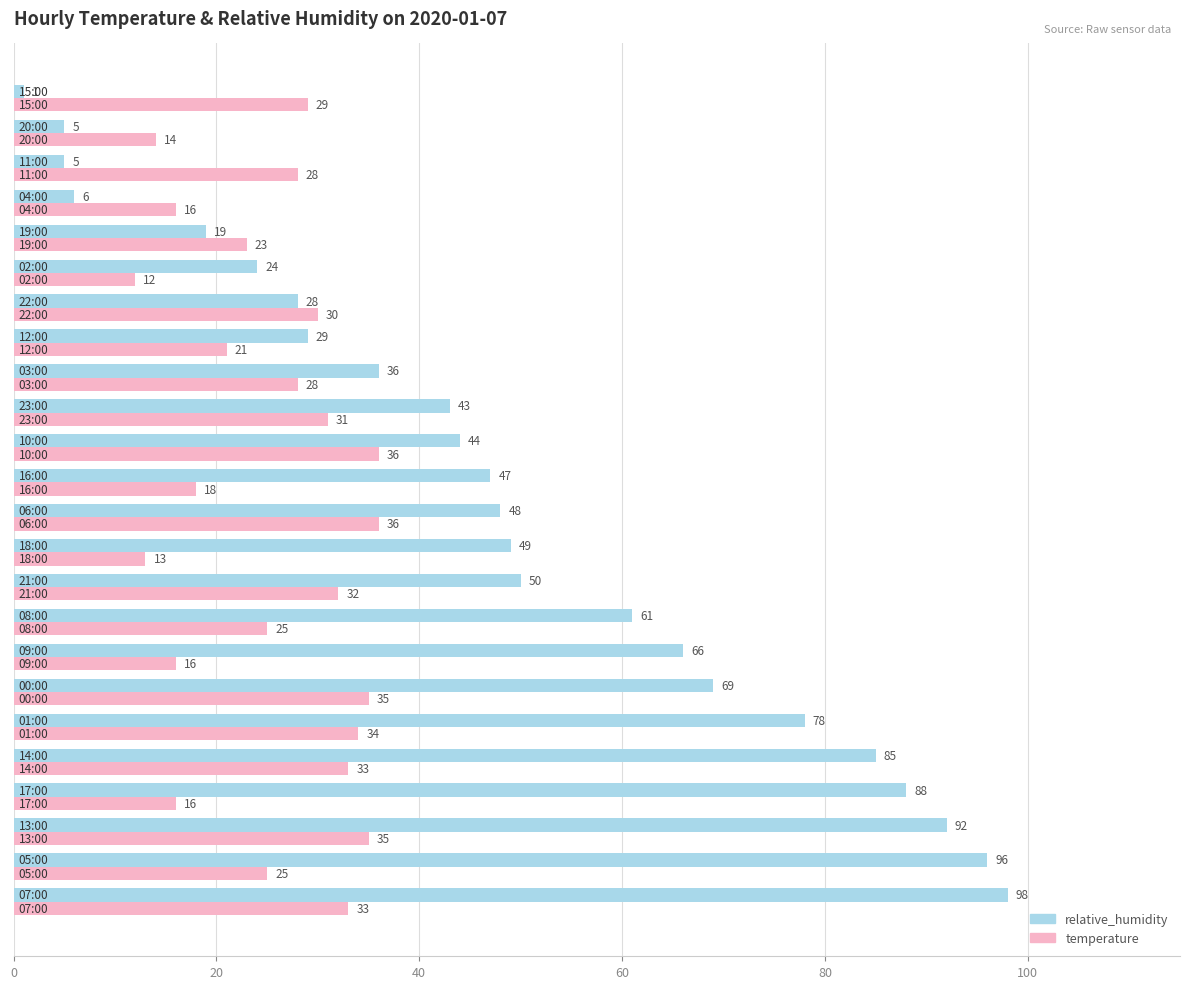

What is the minimum value for temperature?

12